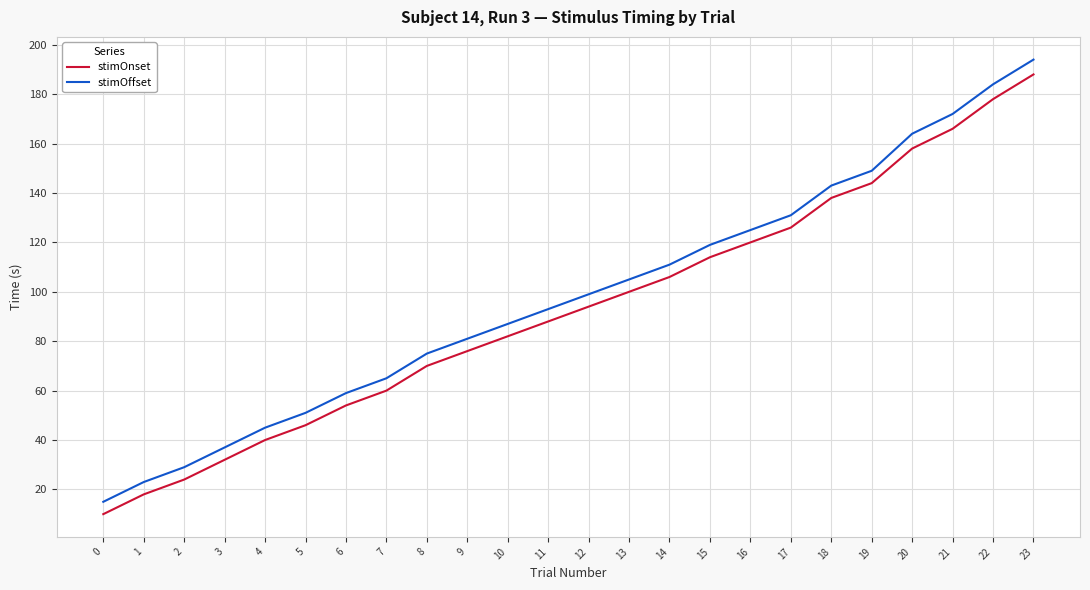

Which series has the largest total across all categories?

stimOffset